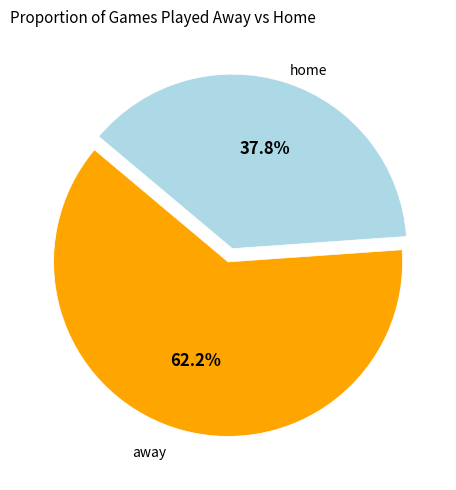

Approximately how many times larger is the value at home compared to away?

0.6